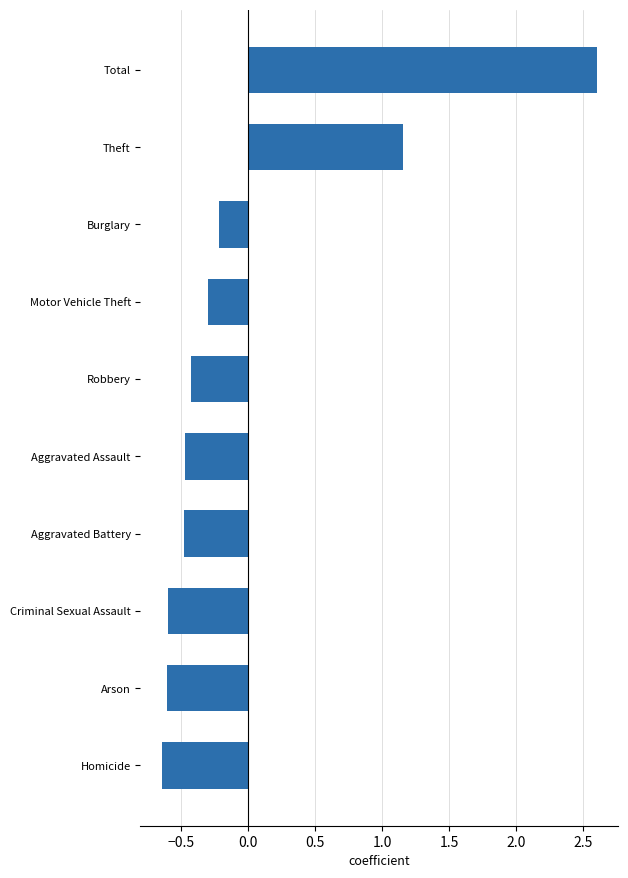

Which has a higher value, Homicide or Aggravated Battery?

Aggravated Battery